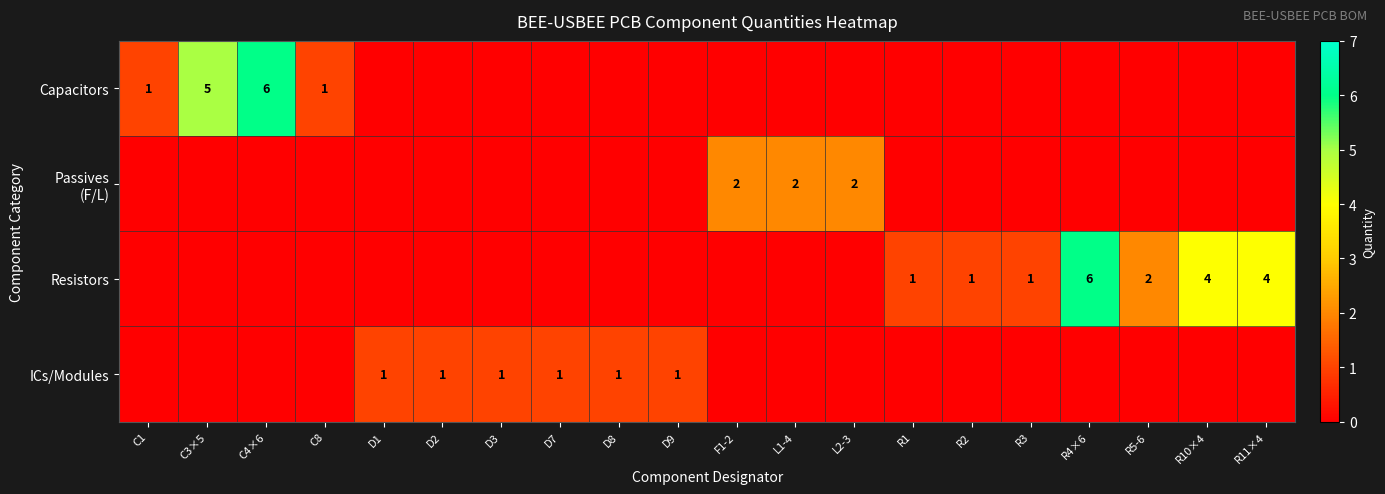

Between L2-3 and C3×5, which is larger?

C3×5